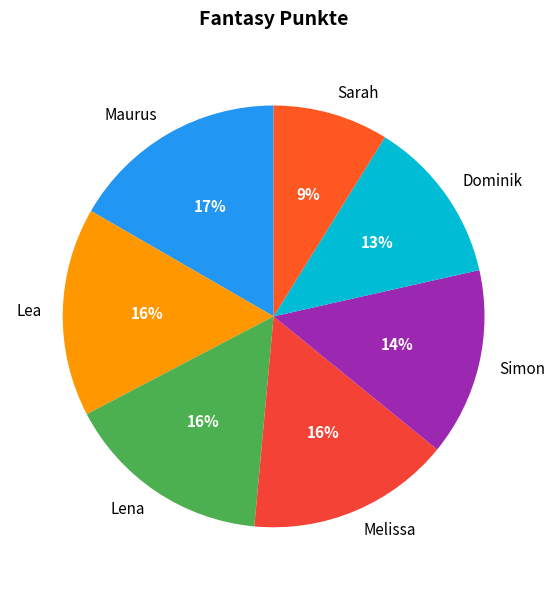

Between Lea and Dominik, which is larger?

Lea